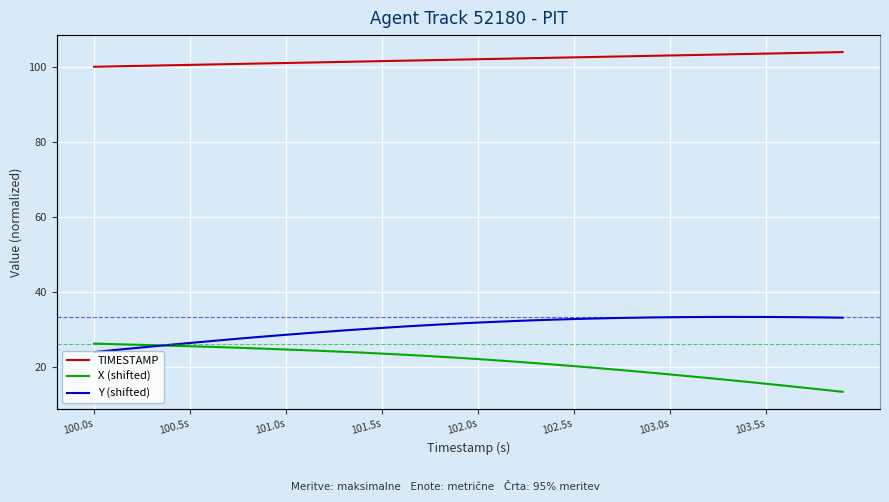

Which series has the largest total across all categories?

TIMESTAMP